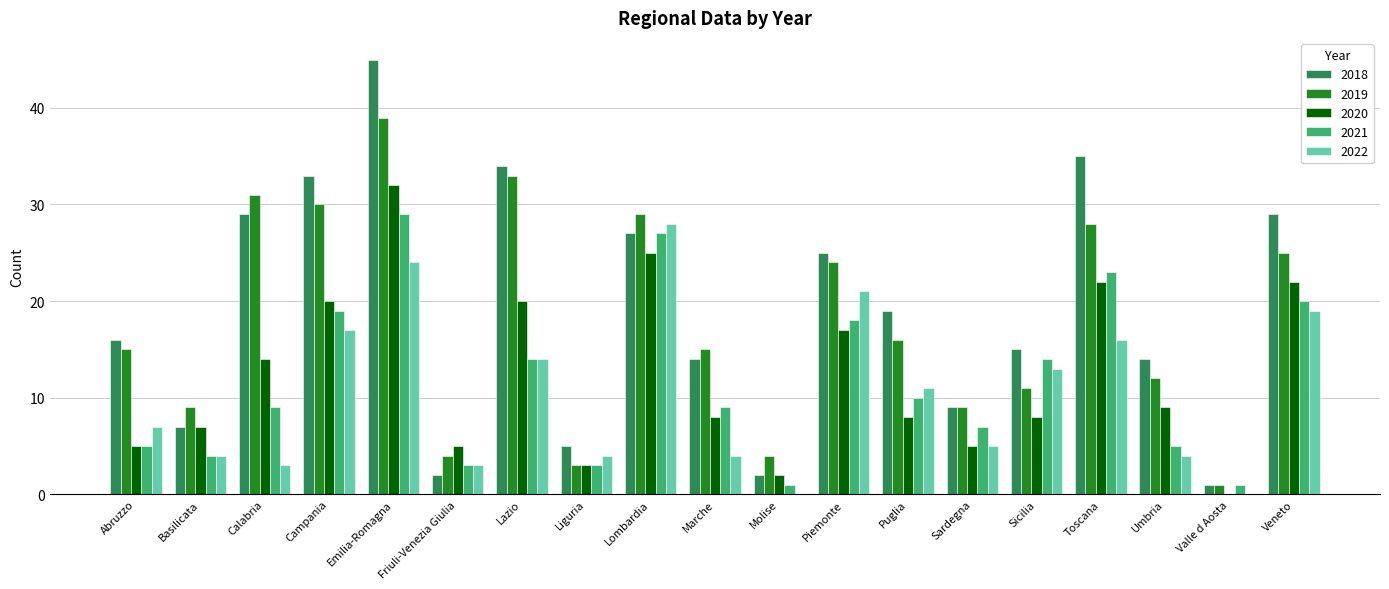

Reading left to right, transcribe all the data shown in this chart.

2018: 16	7	29	33	45	2	34	5	27	14	2	25	19	9	15	35	14	1	29
2019: 15	9	31	30	39	4	33	3	29	15	4	24	16	9	11	28	12	1	25
2020: 5	7	14	20	32	5	20	3	25	8	2	17	8	5	8	22	9	0	22
2021: 5	4	9	19	29	3	14	3	27	9	1	18	10	7	14	23	5	1	20
2022: 7	4	3	17	24	3	14	4	28	4	0	21	11	5	13	16	4	0	19